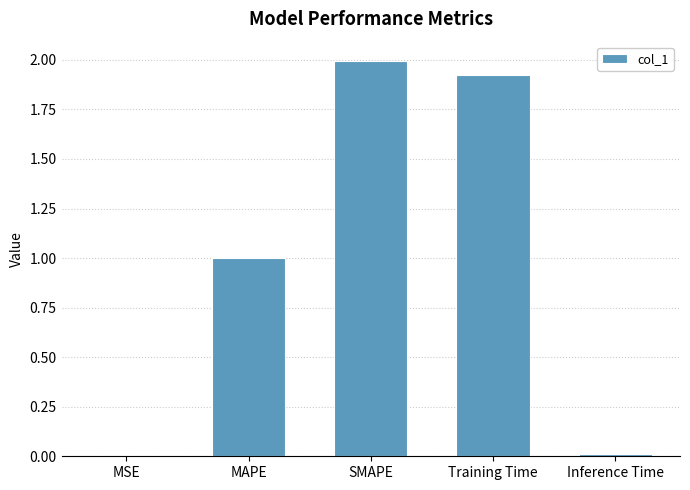

Which label corresponds to the largest value in the chart?

SMAPE